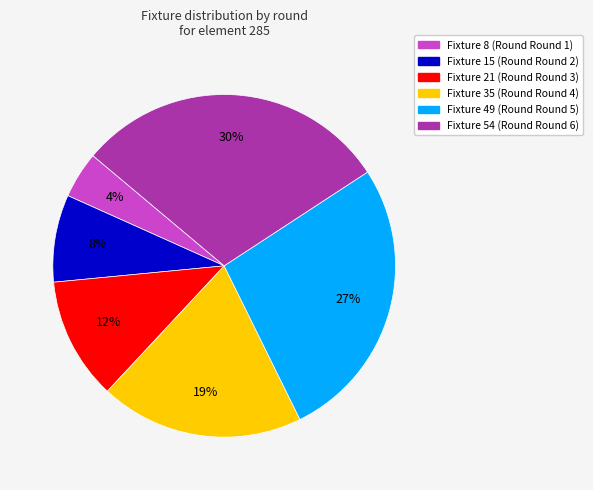

To the nearest percent, what is the average slice percentage?

17%